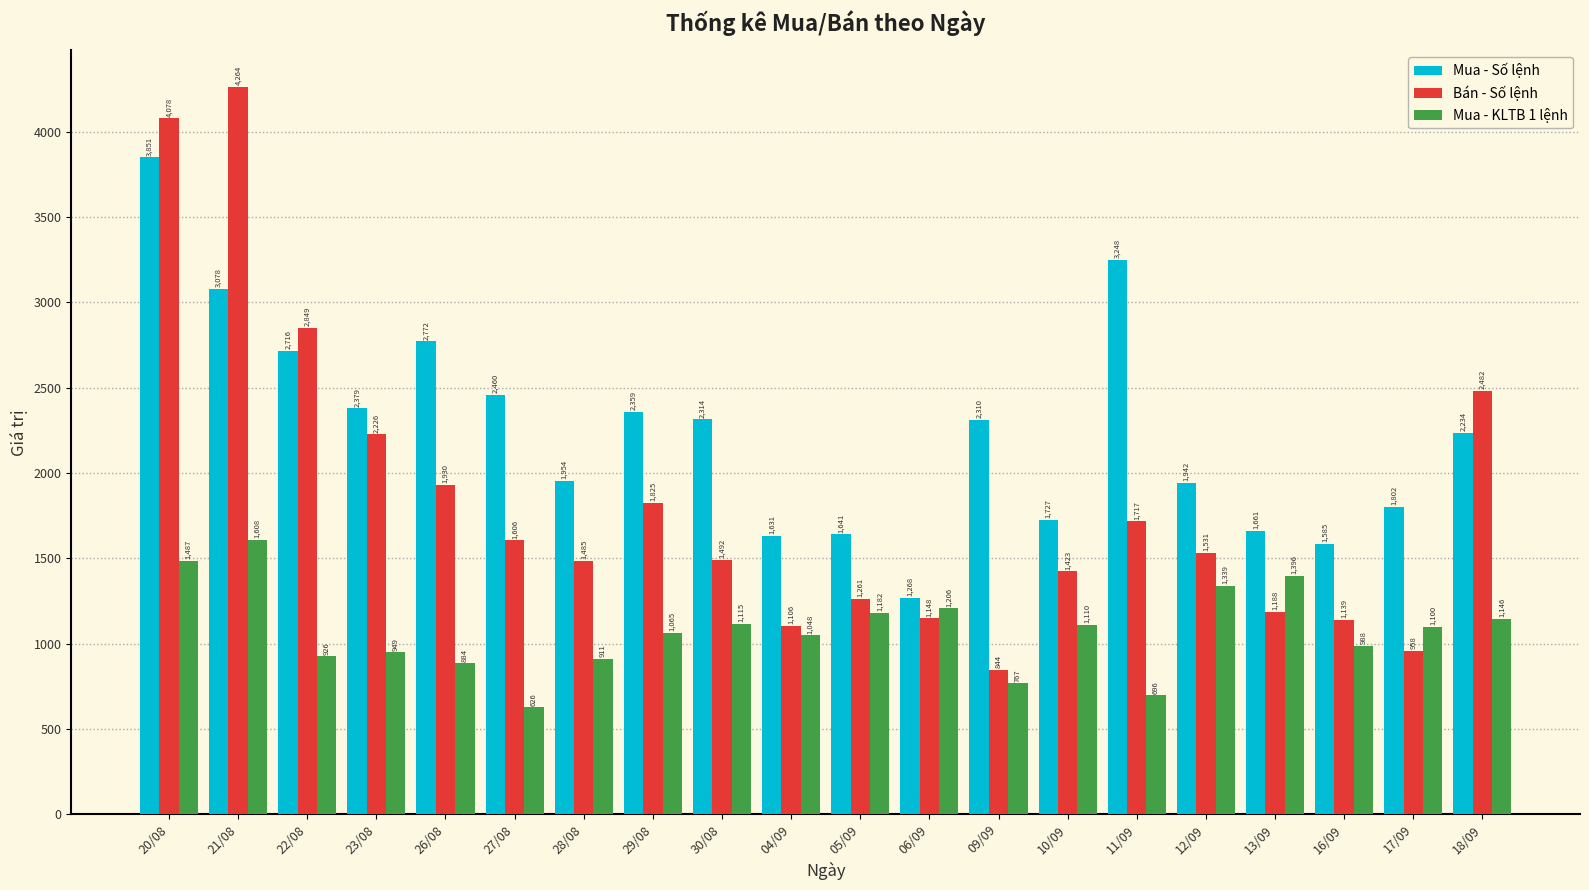

What are all the series names shown in the legend?

Mua - Số lệnh, Bán - Số lệnh, Mua - KLTB 1 lệnh